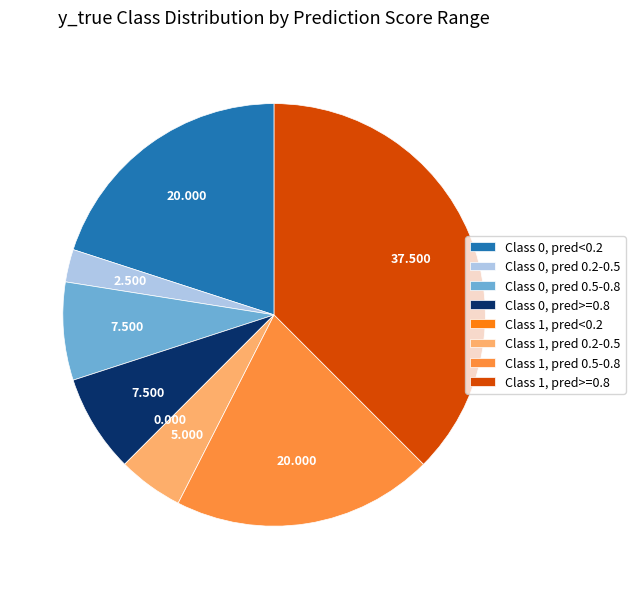

Combined, do Class 1, pred 0.2-0.5 and Class 0, pred 0.5-0.8 account for over 50%?

No